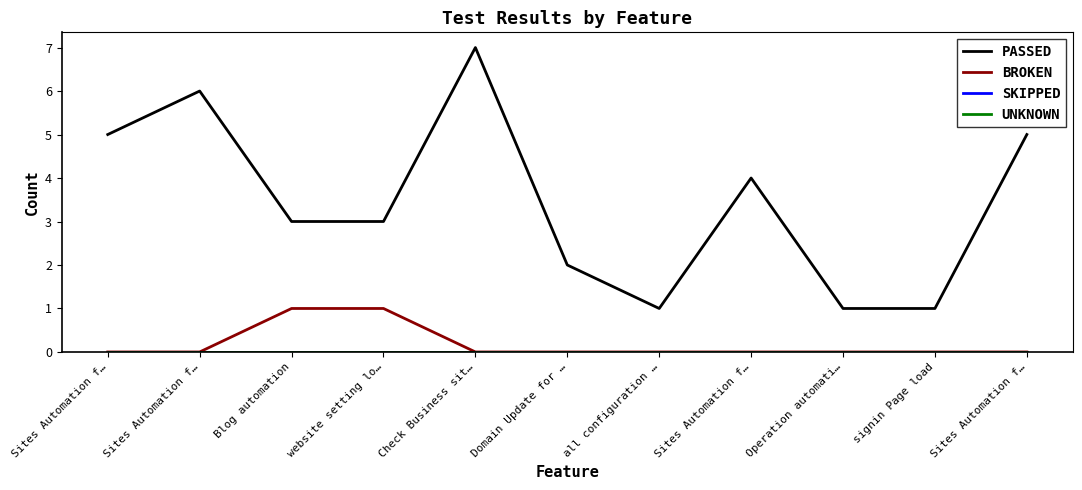

Which series has the largest range (max minus min)?

PASSED